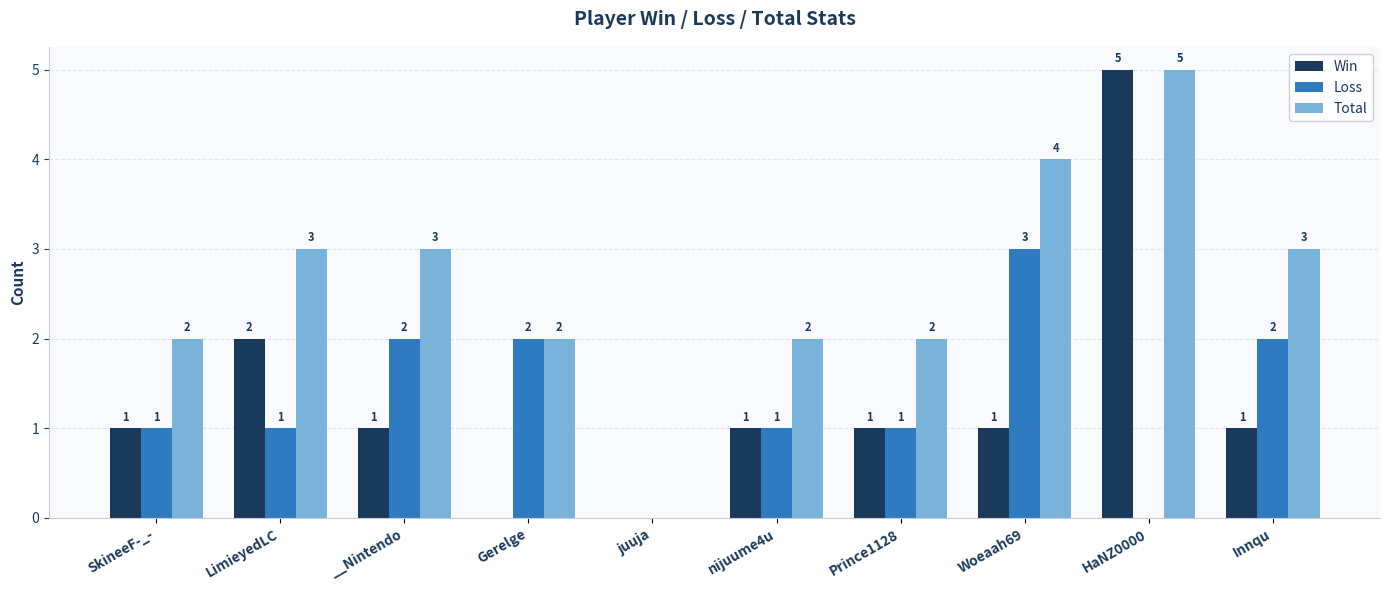

Which series changed the most between Gerelge and Woeaah69?

Total